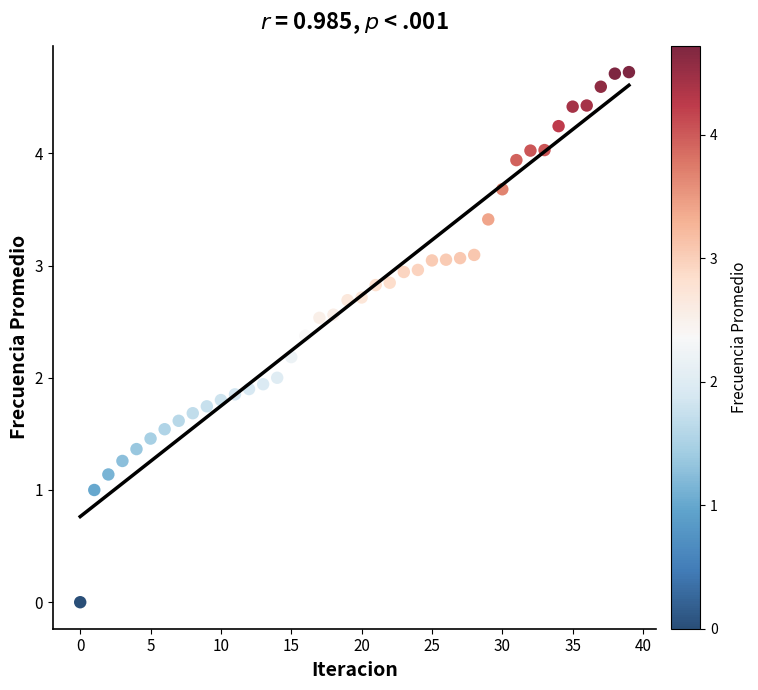

What is the range of Y values (max minus min)?

4.7